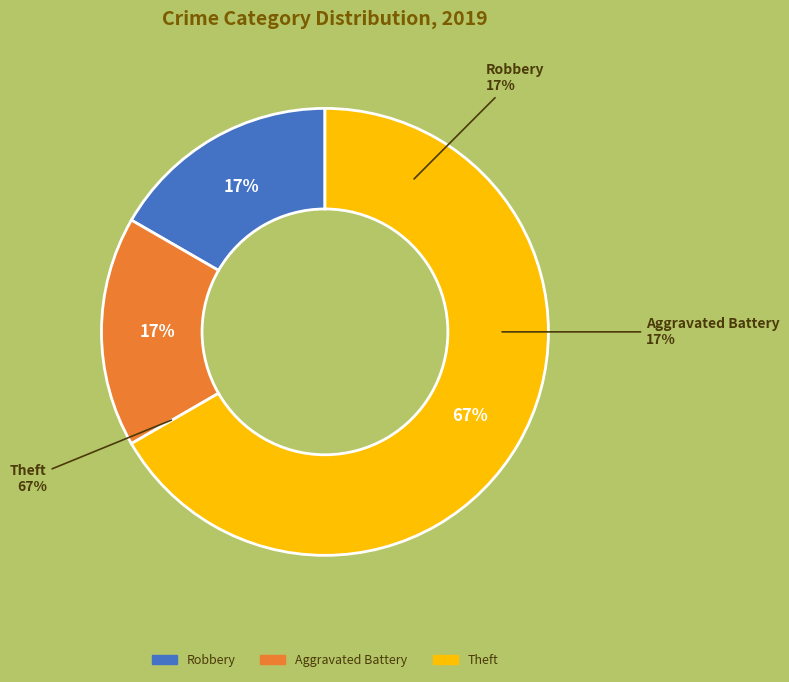

Is it true that Aggravated Battery is 2% of the pie?

False